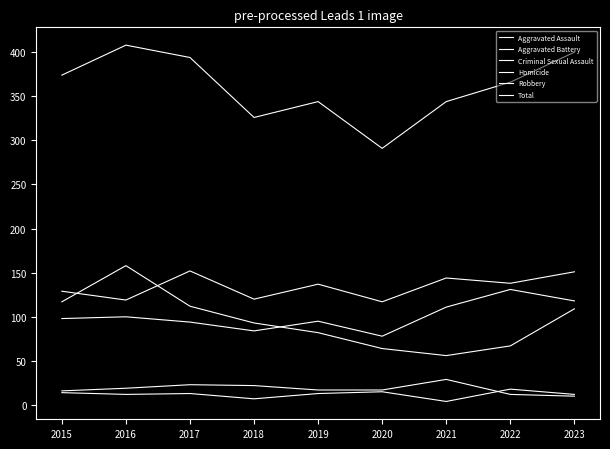

Is this an area chart (filled region under the line)?

No